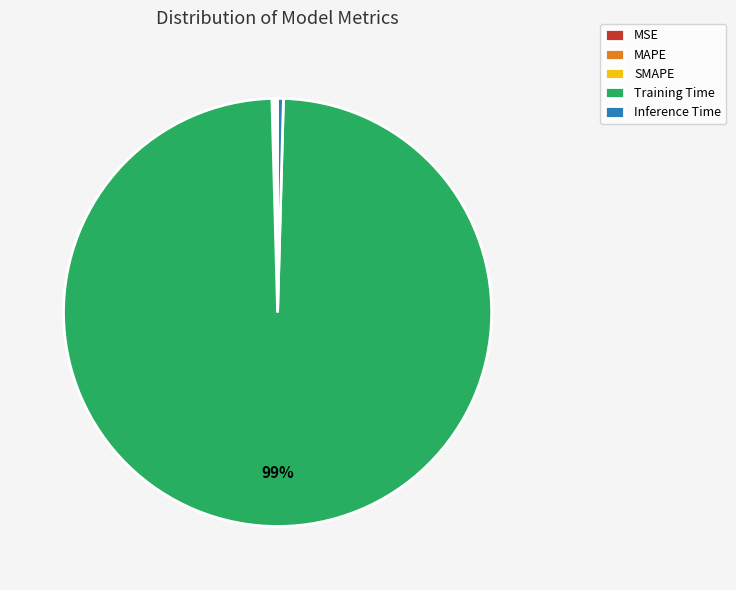

Between Inference Time and Training Time, which is larger?

Training Time